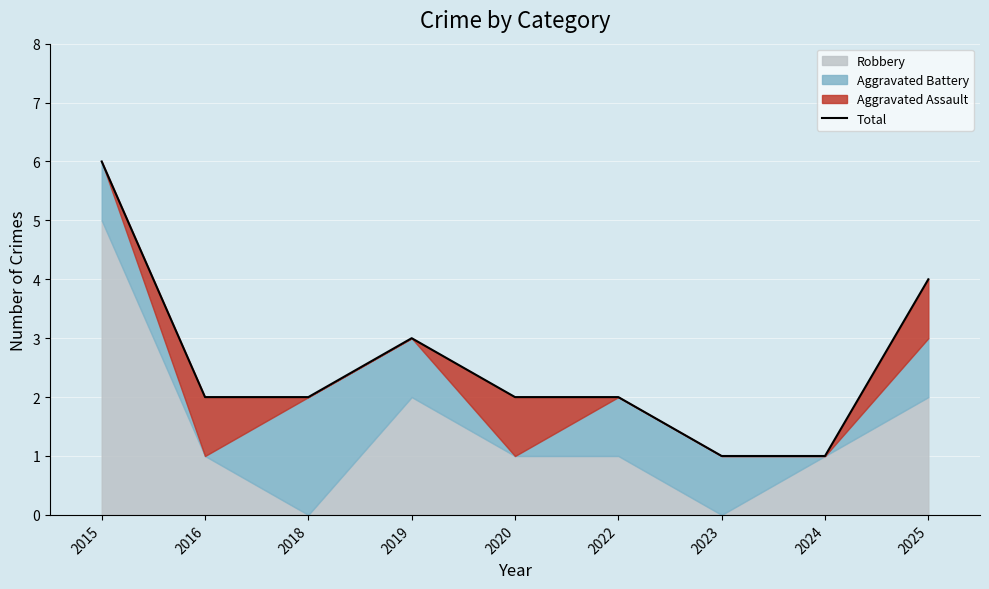

Reading left to right, list all the values displayed in this chart.

2015=6	2016=2	2018=2	2019=3	2020=2	2022=2	2023=1	2024=1	2025=4